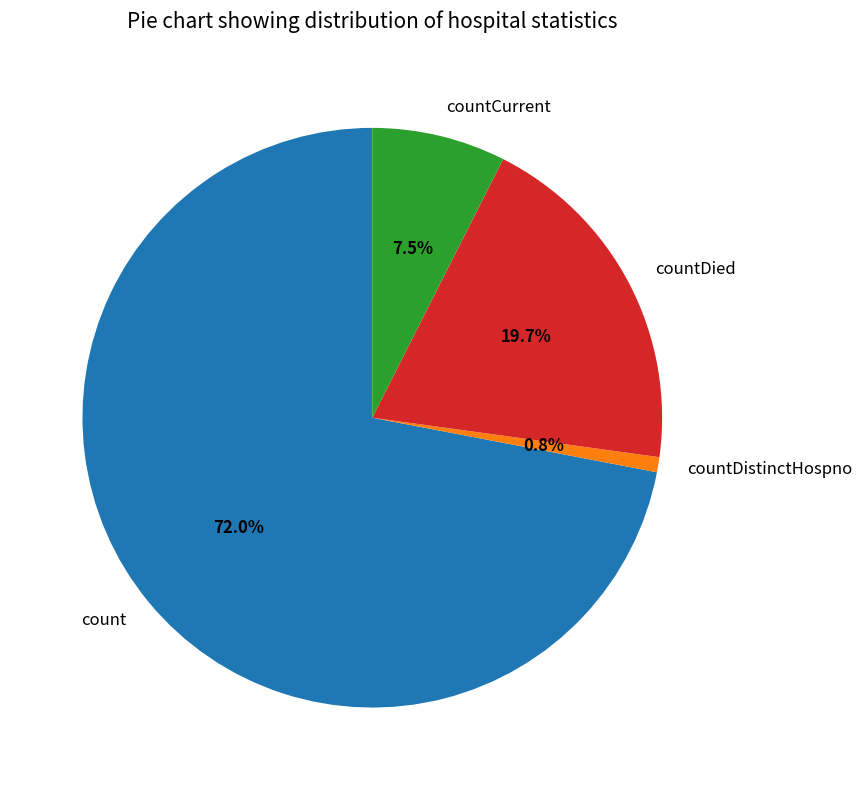

Do count and countDistinctHospno together represent more than half of the pie?

Yes